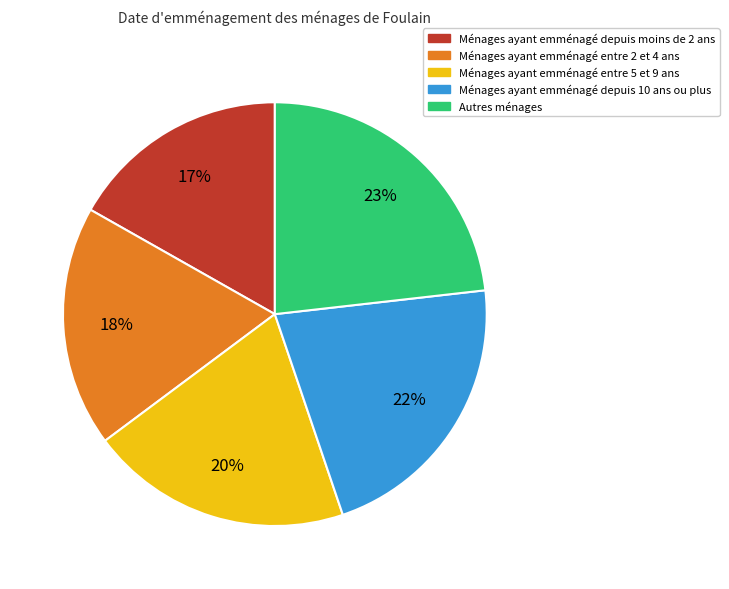

To the nearest percent, what is the difference between the largest and smallest slice percentages?

6%